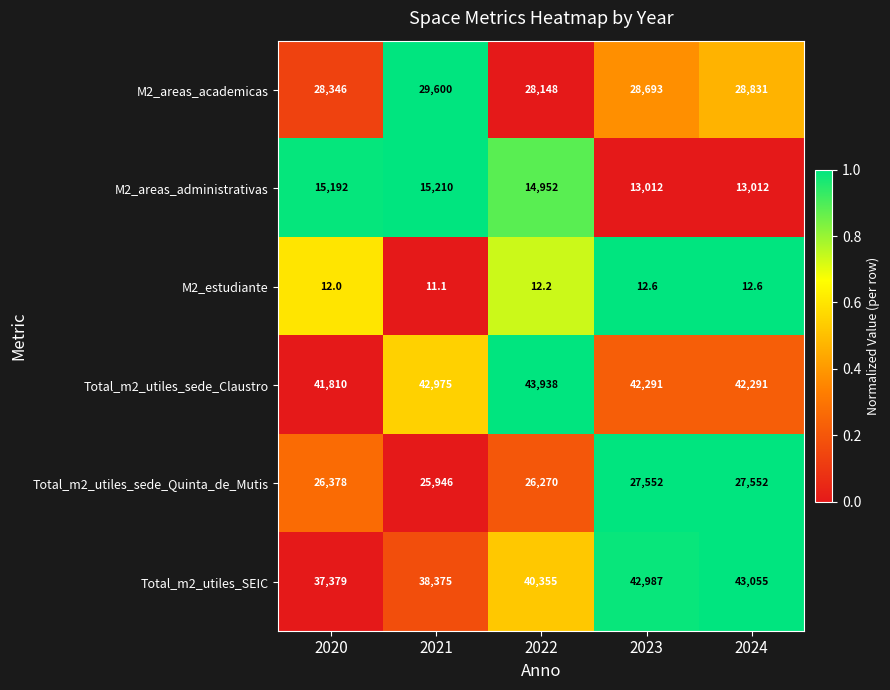

What is the total value across all series at 2021?

152117.1